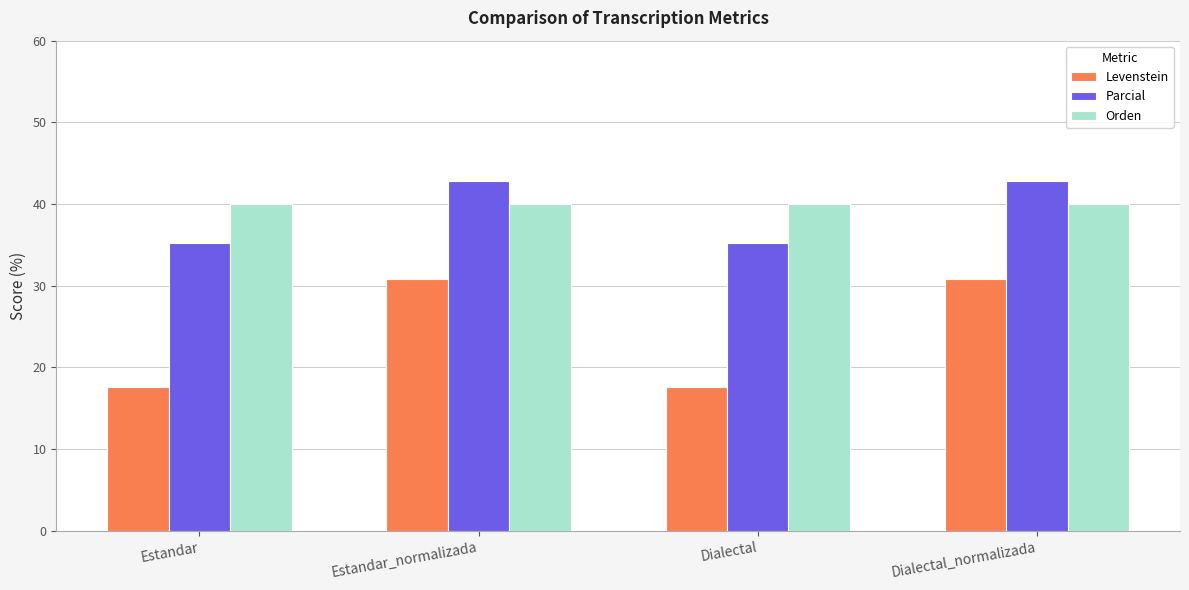

Reading right to left, extract all data points from this chart.

Levenstein: Dialectal_normalizada=30.8	Dialectal=17.6	Estandar_normalizada=30.8	Estandar=17.6
Parcial: Dialectal_normalizada=42.9	Dialectal=35.3	Estandar_normalizada=42.9	Estandar=35.3
Orden: Dialectal_normalizada=40.0	Dialectal=40.0	Estandar_normalizada=40.0	Estandar=40.0